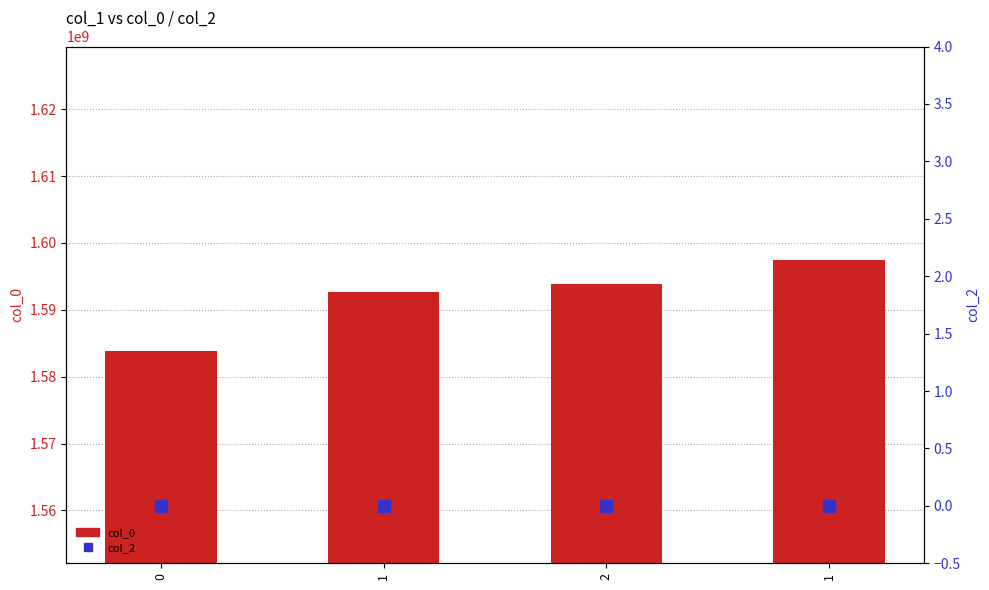

Rank the series by their average value, from highest to lowest.

col_0, col_2